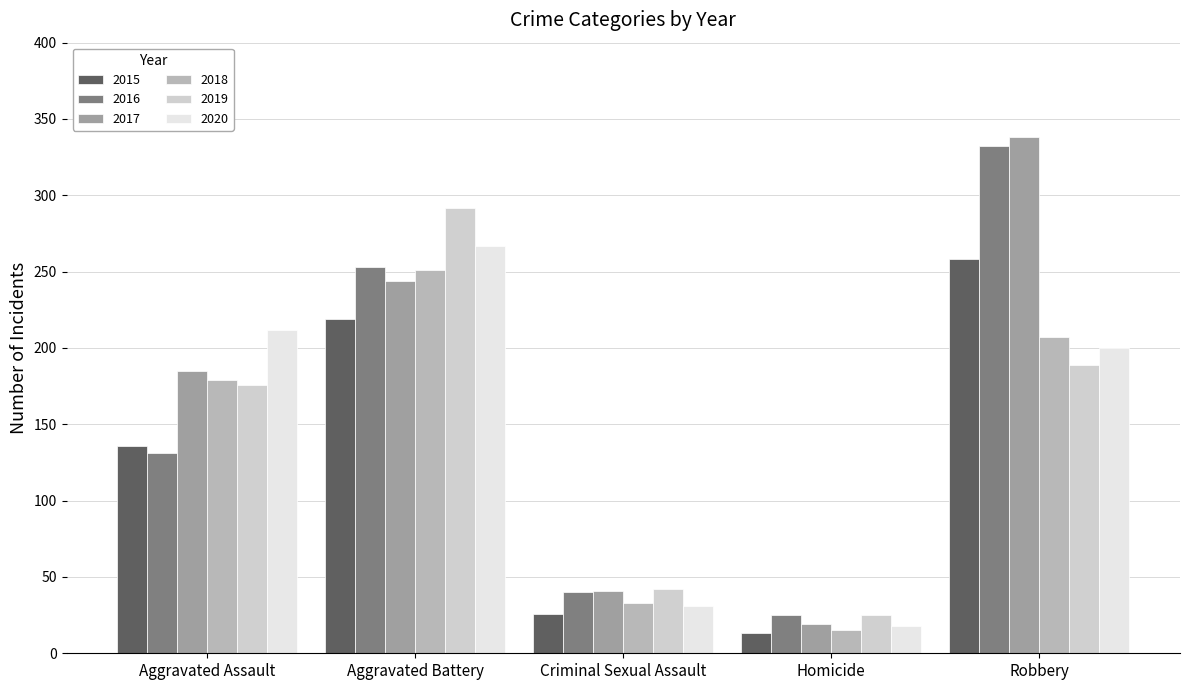

How many data points does each series have?

5